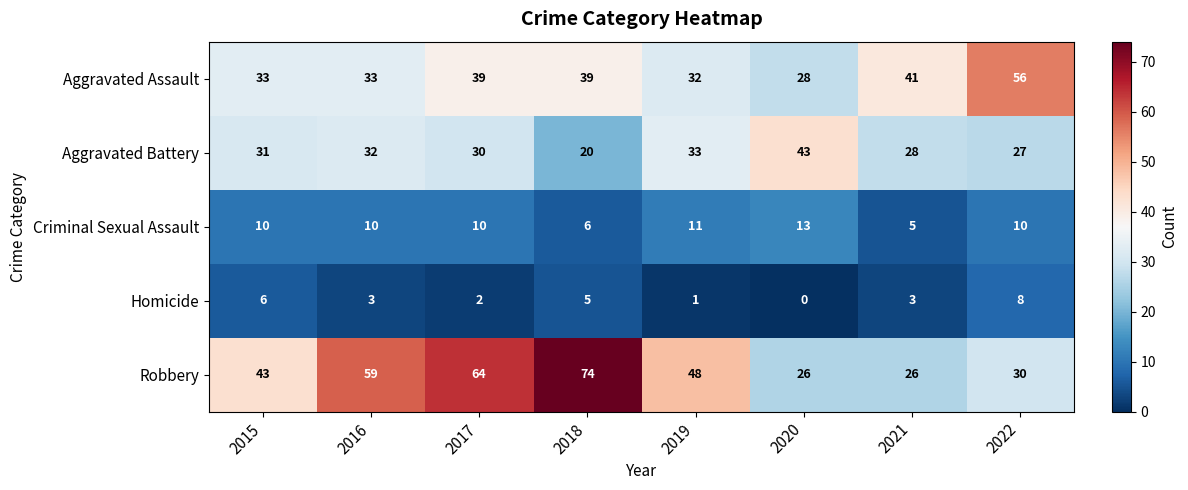

True or false: Homicide has a value of 11 at 2022.

False